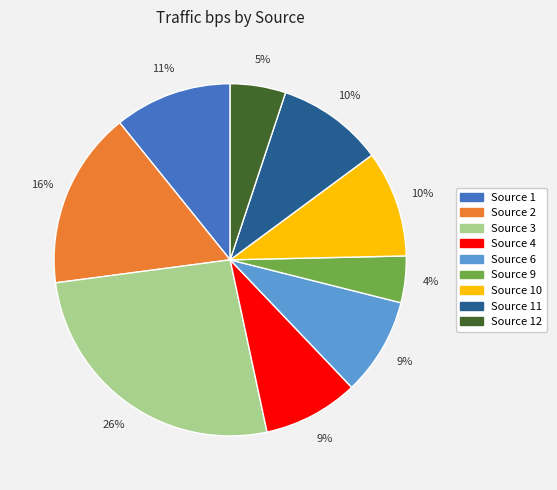

Does any single category account for the majority?

No